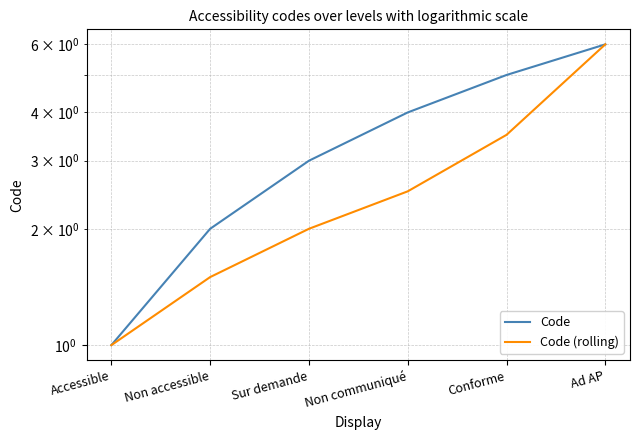

At how many categories does at least one series exceed 4?

2